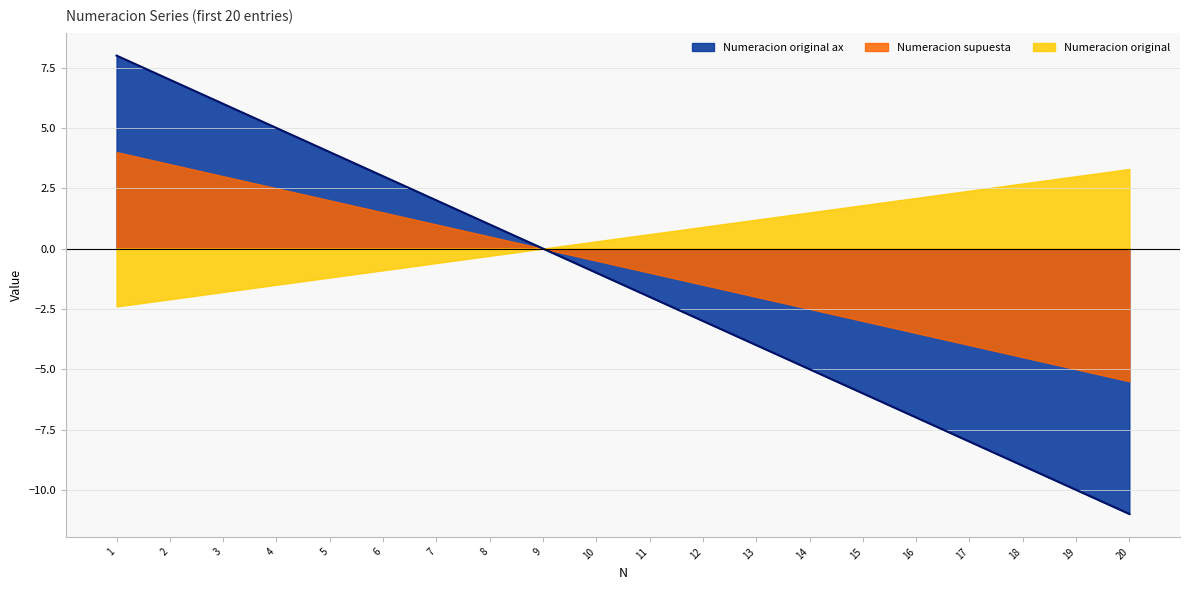

Is the value of Numeracion supuesta at 1 greater than the value of Numeracion original at 9?

Yes